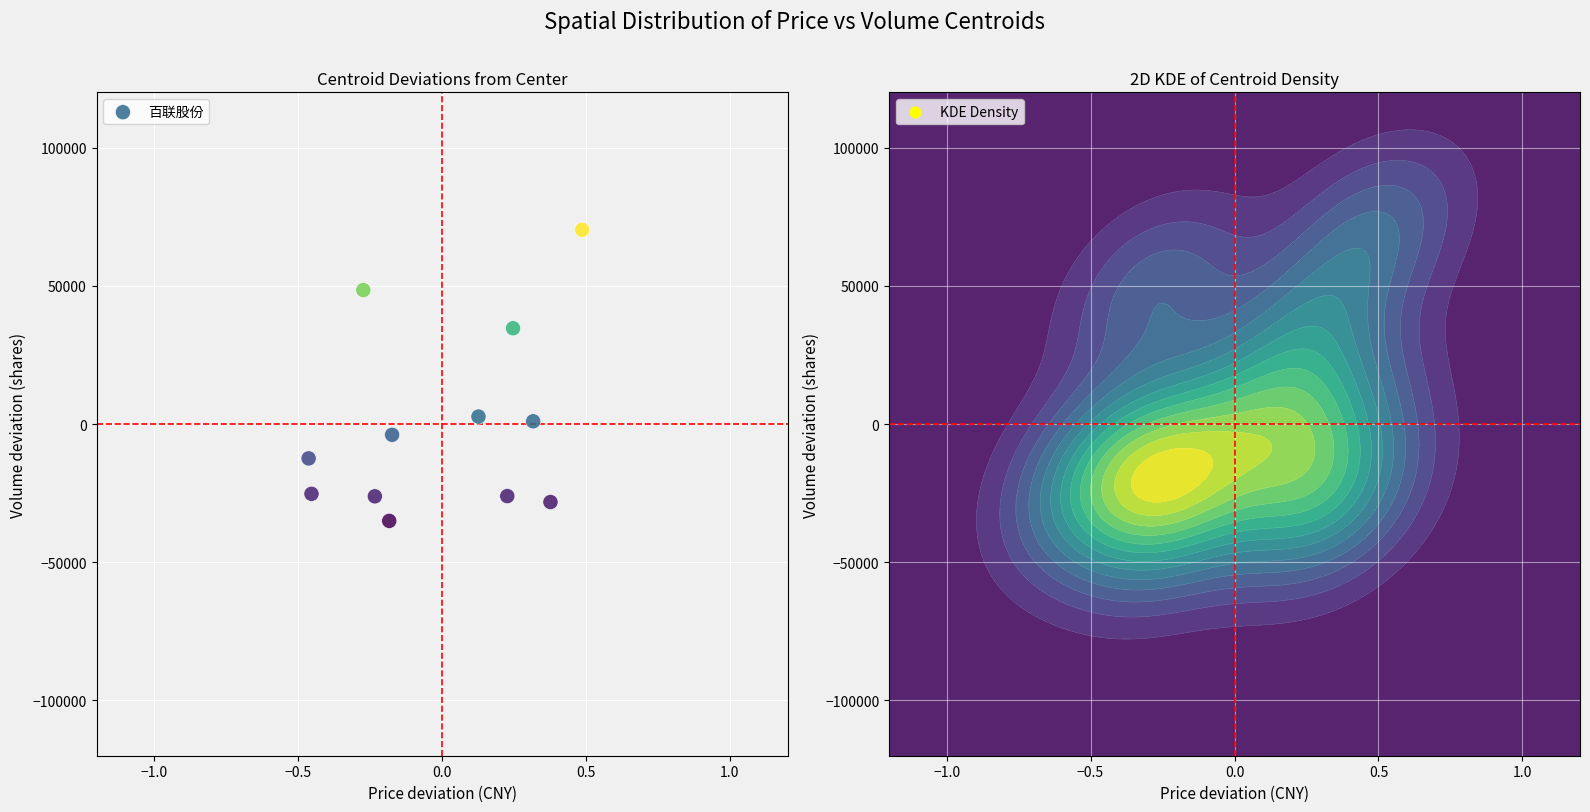

What is the range of Y values (max minus min)?

105335.0